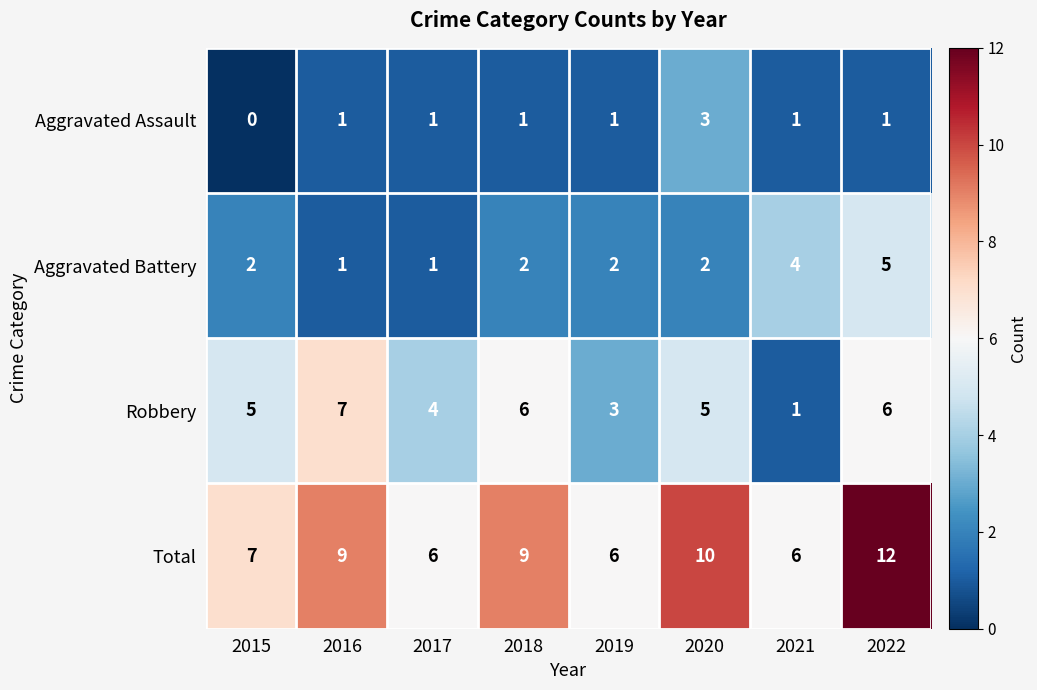

What is the total value across all series at 2015?

14